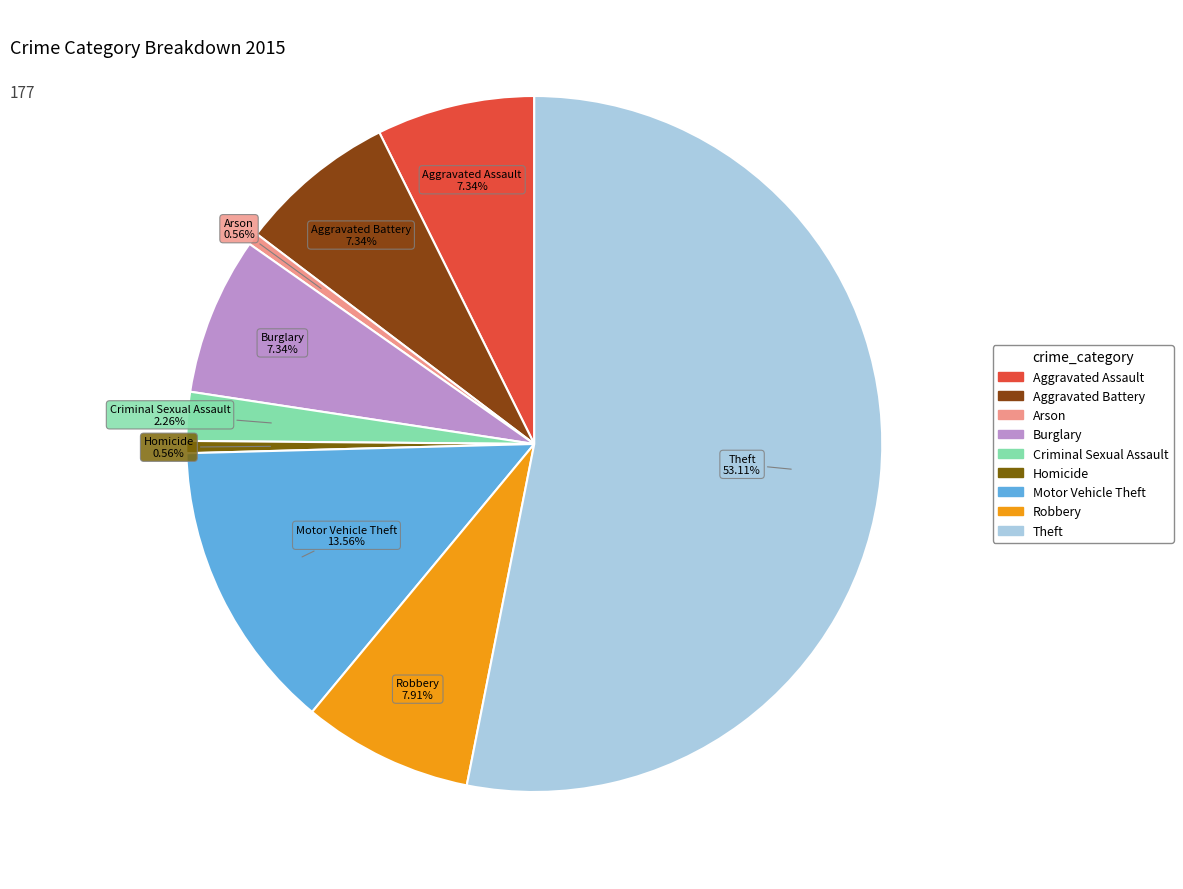

Count the number of slices in the pie.

9